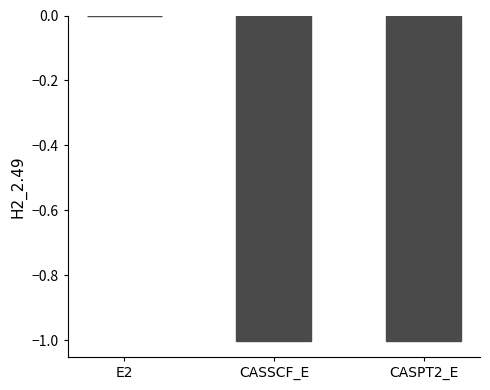

What is the sum of all values?

-2.0